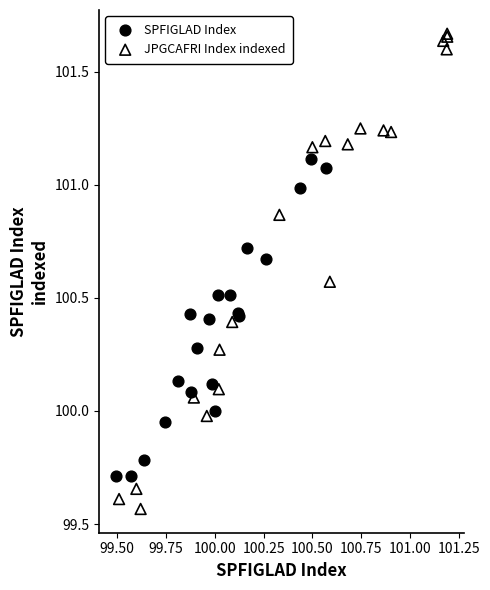

What are all the series names shown in the legend?

SPFIGLAD Index, JPGCAFRI Index indexed